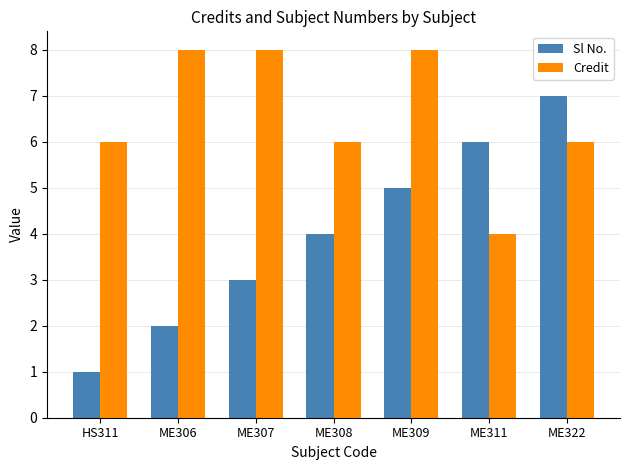

What is the maximum value shown in the chart?

8